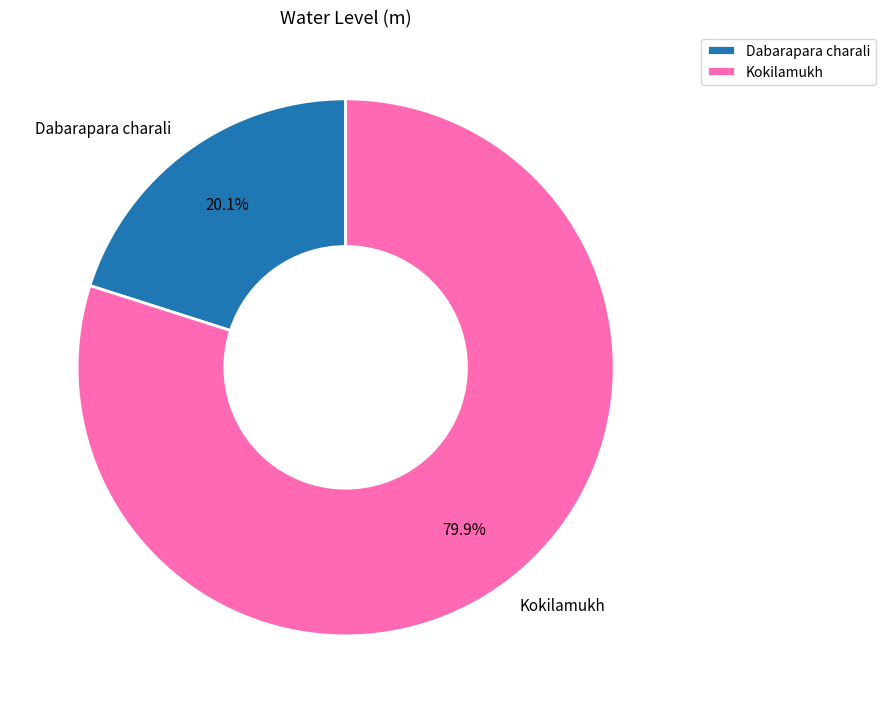

What is the smallest slice in the pie chart?

Dabarapara charali